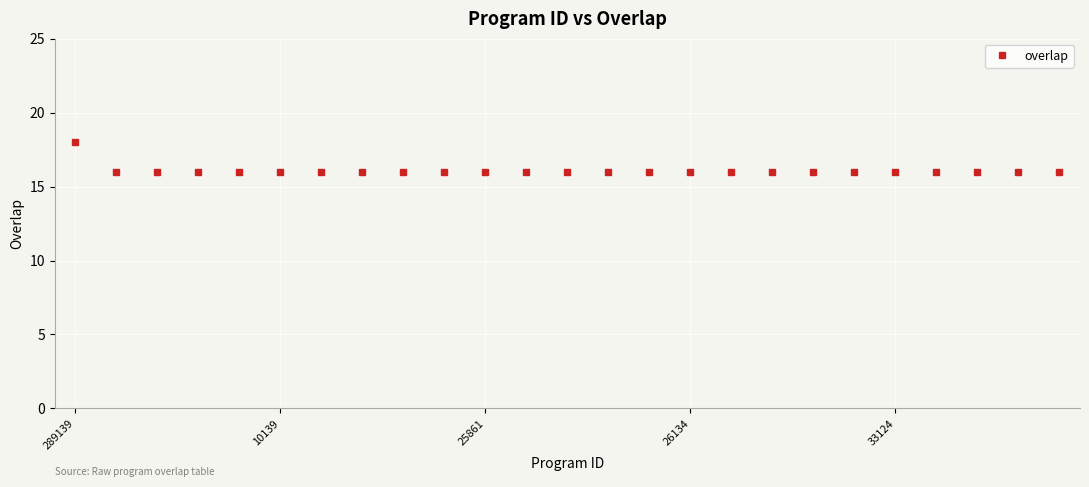

Count the number of categories in the chart.

25